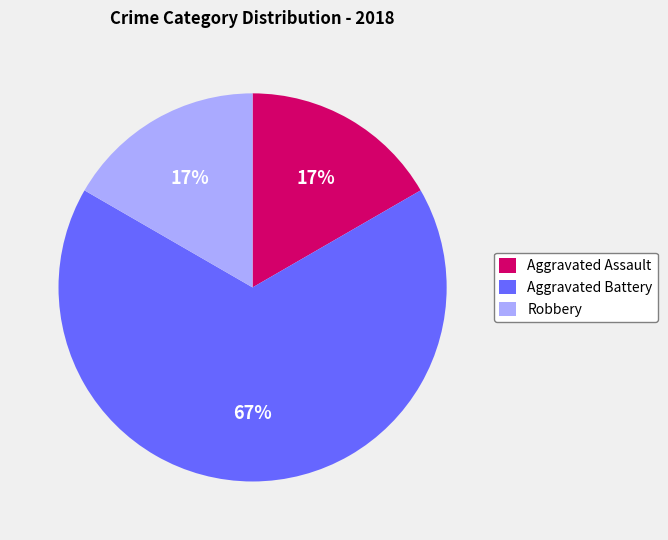

Is the sum of Robbery and Aggravated Assault greater than half?

No